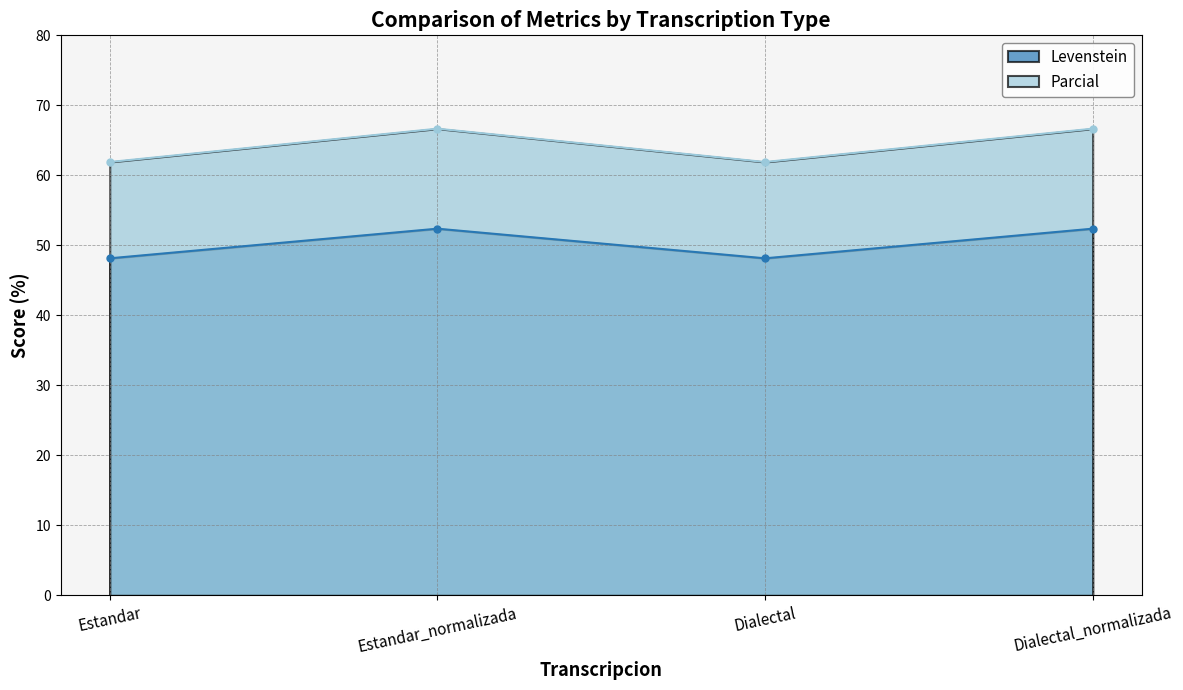

What is the difference between the maximum and second lowest values in the Parcial series?

4.8